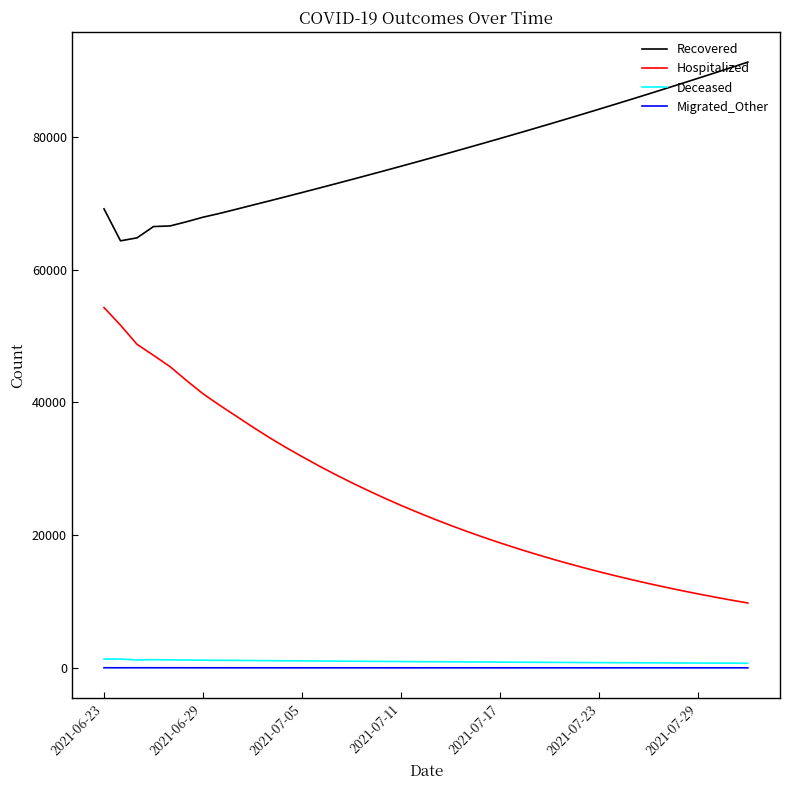

True or false: Hospitalized and Deceased cross at least once.

False